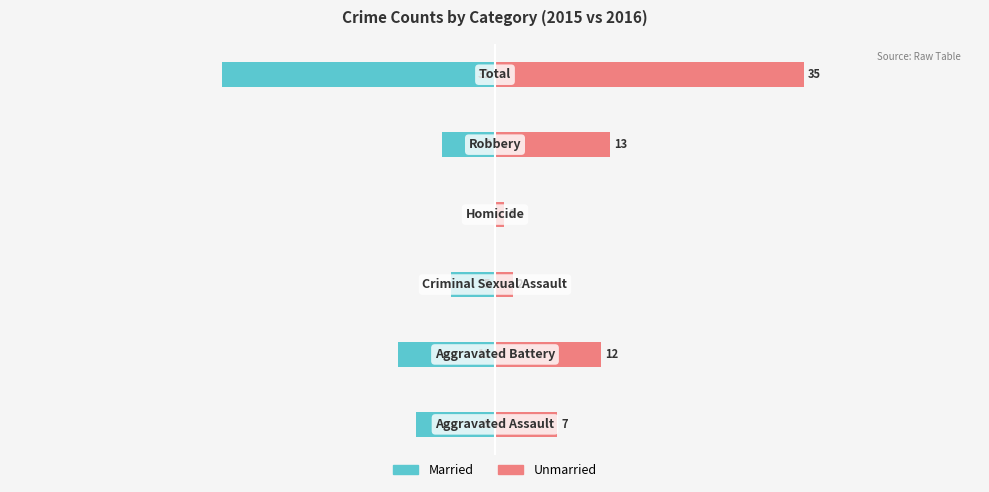

What is the difference between the Unmarried values at 3 and 4?

12